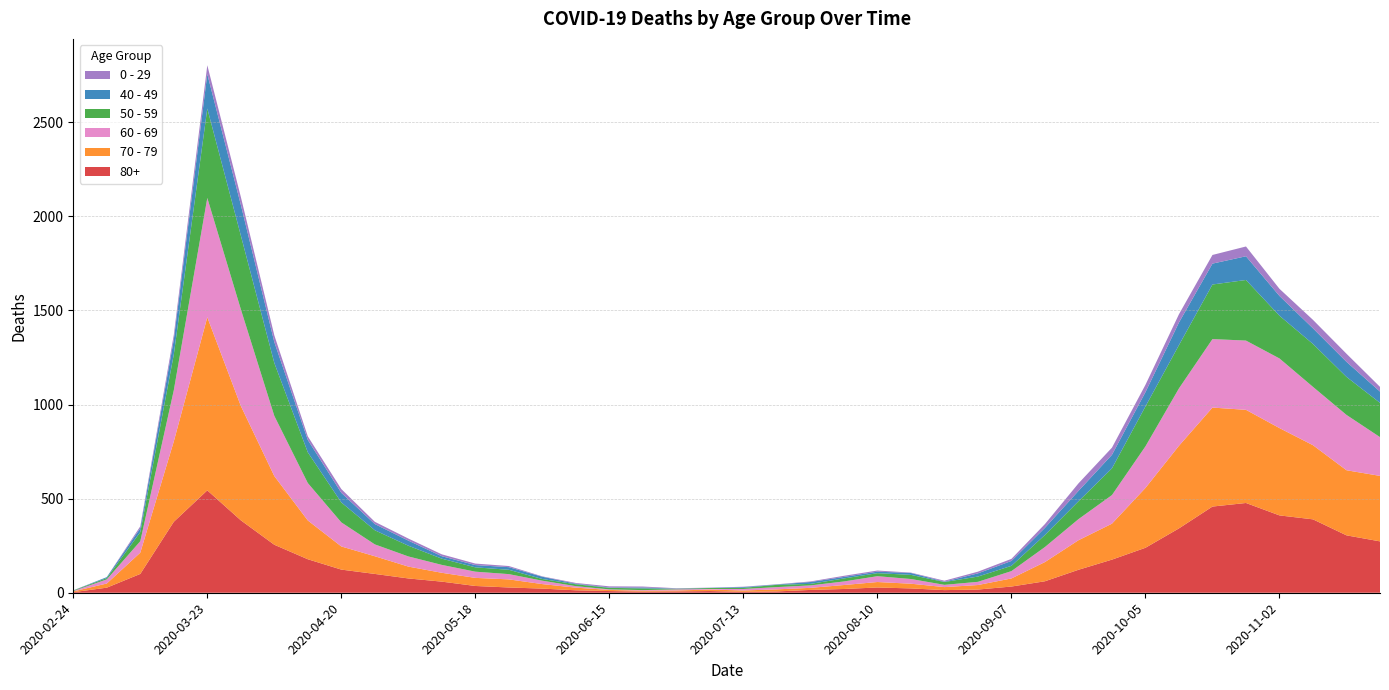

Reading left to right, what are all the values shown in this chart?

80+: 3	27	100	377	544	385	255	178	123	100	76	59	36	28	22	13	9	6	7	9	5	7	15	20	28	23	14	17	33	61	122	176	239	342	458	477	411	390	305	273
70 - 79: 4	22	113	427	920	608	365	206	123	94	63	47	43	43	24	14	6	5	5	8	7	11	11	21	29	25	16	24	43	102	157	191	318	439	526	495	464	394	346	348
60 - 69: 2	22	61	272	634	514	320	199	128	63	54	42	33	28	18	8	3	3	6	3	8	12	13	19	31	25	12	17	39	80	112	152	221	305	364	368	370	310	294	206
50 - 59: 3	7	48	190	475	392	281	163	106	75	57	33	23	23	9	10	8	9	3	5	6	12	8	16	16	22	15	28	28	64	95	142	212	230	290	322	227	228	202	182
40 - 49: 0	5	21	79	183	163	111	66	51	33	27	13	12	14	12	3	2	5	1	1	4	2	10	8	8	10	2	17	26	38	55	72	76	120	111	126	105	83	80	60
0 - 29: 1	0	10	25	47	42	36	19	20	12	11	10	8	6	2	4	6	5	2	1	2	1	3	6	6	2	5	9	11	20	40	38	39	44	46	52	38	45	43	25